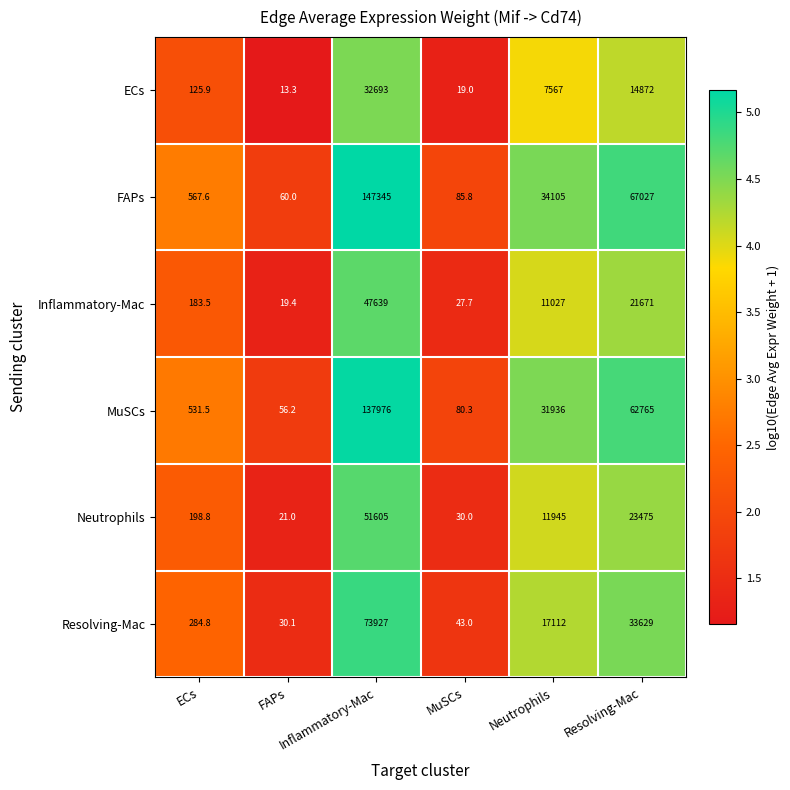

What is the total value across all series at MuSCs?

285.8